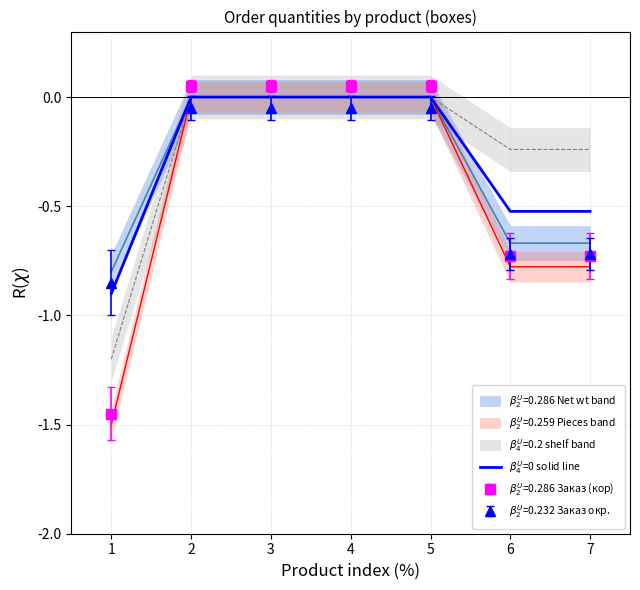

At which label is the value closest to 0?

2